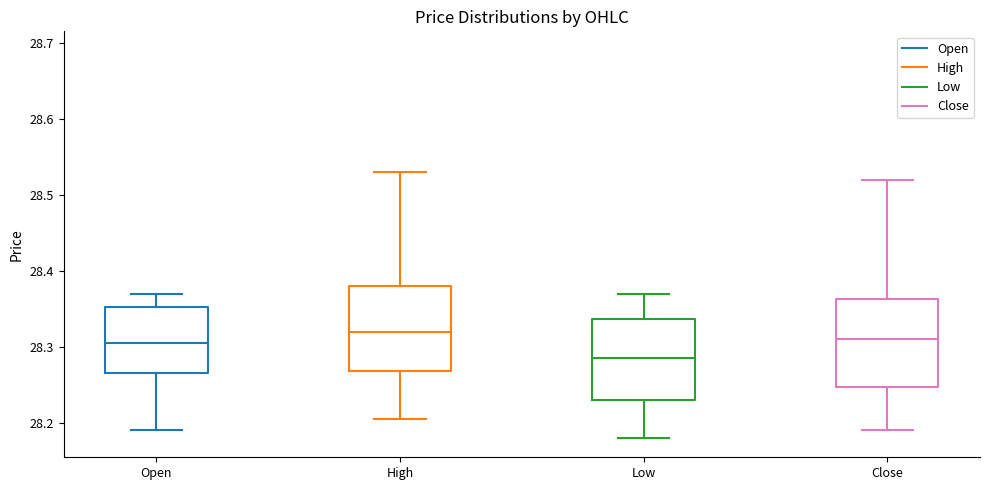

Which box's median line is the highest?

High